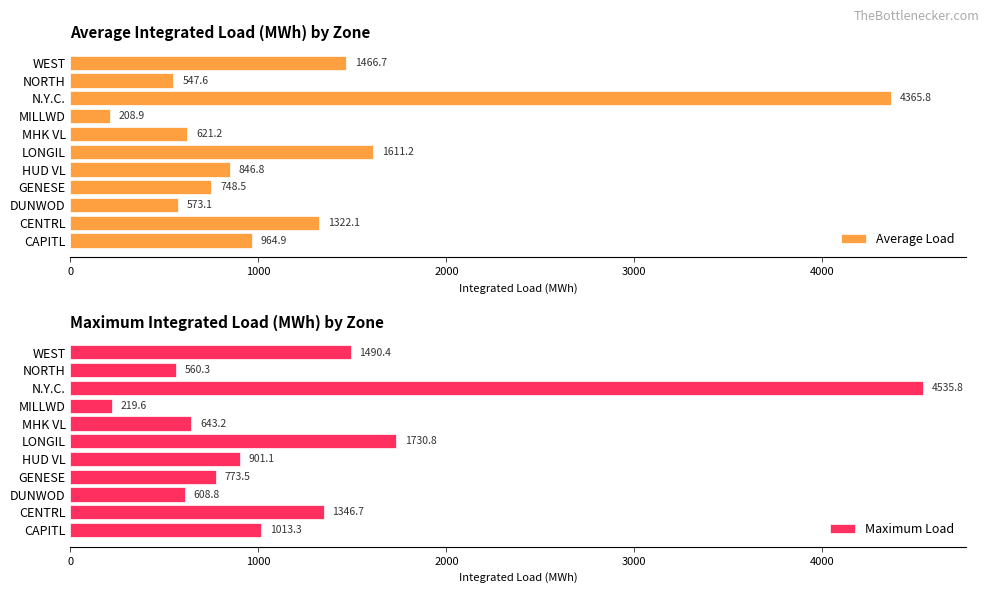

What are all the series names shown in the legend?

Average Load, Maximum Load